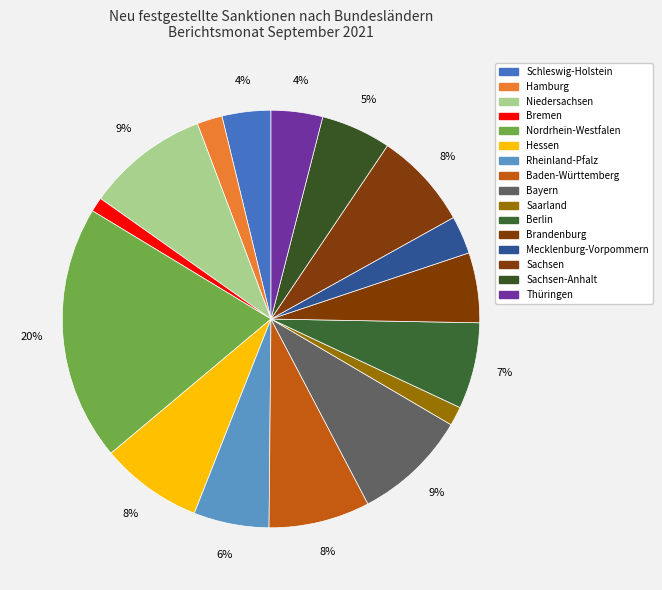

What is the largest slice in the pie chart?

Nordrhein-Westfalen